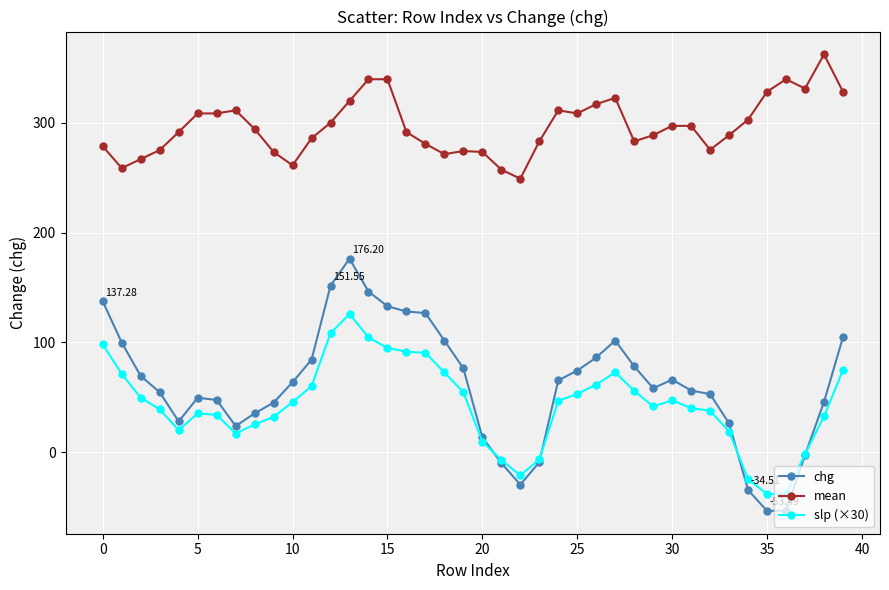

True or false: mean and chg cross at least once.

False